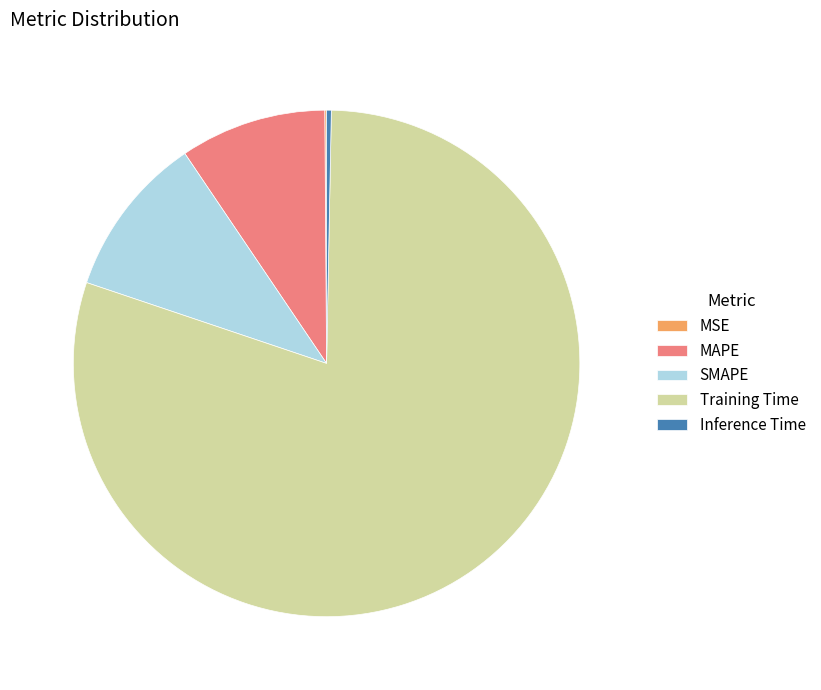

Between MAPE and Inference Time, which is larger?

MAPE